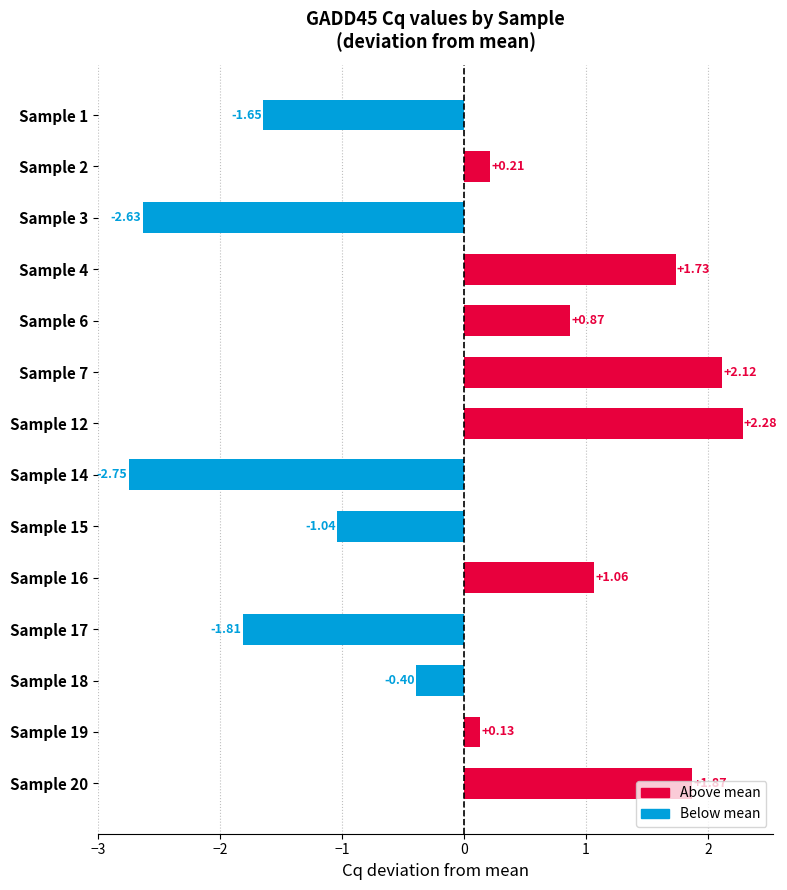

Which has a higher value, Sample 7 or Sample 19?

Sample 7